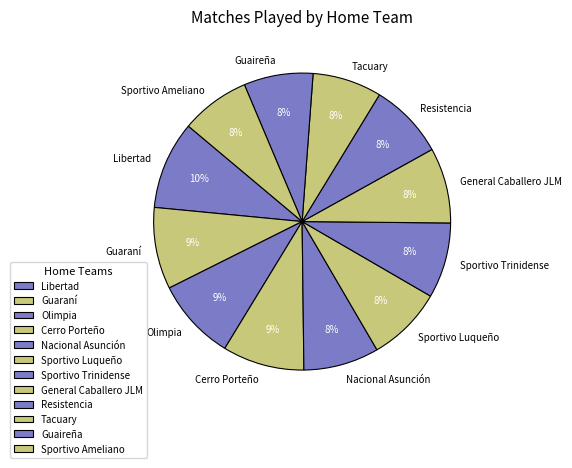

To the nearest percent, what is the average slice percentage?

8%